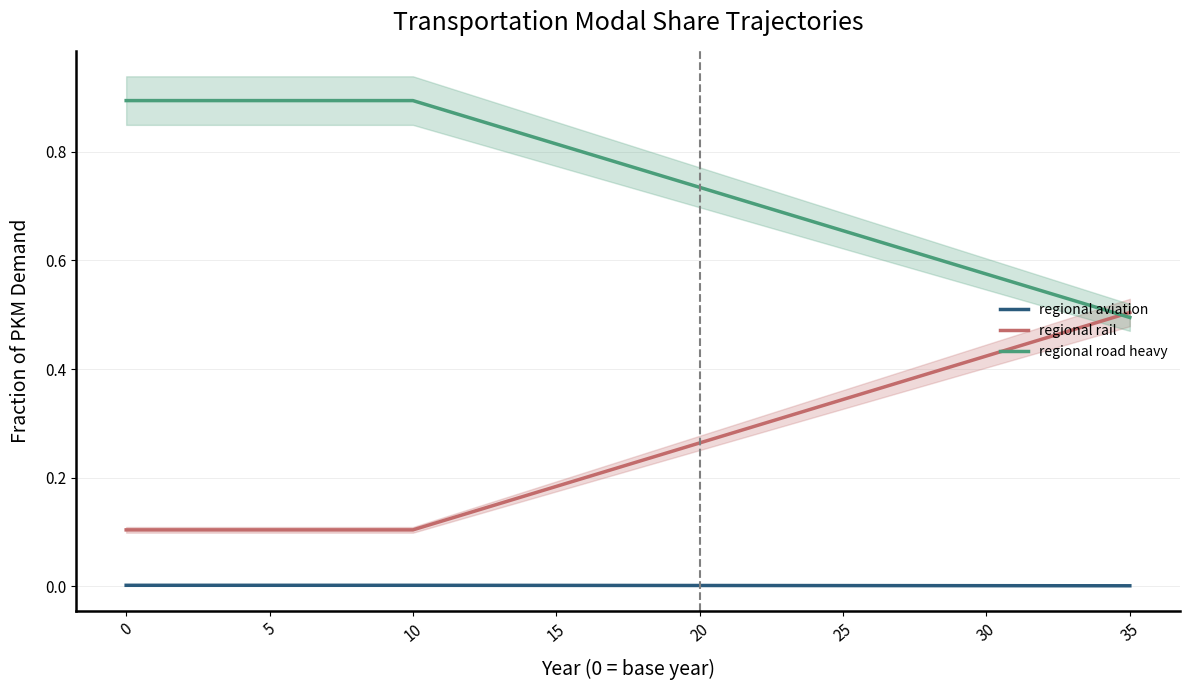

Which series has the largest total across all categories?

frac_trns_pkm_dem_regional_road_heavy